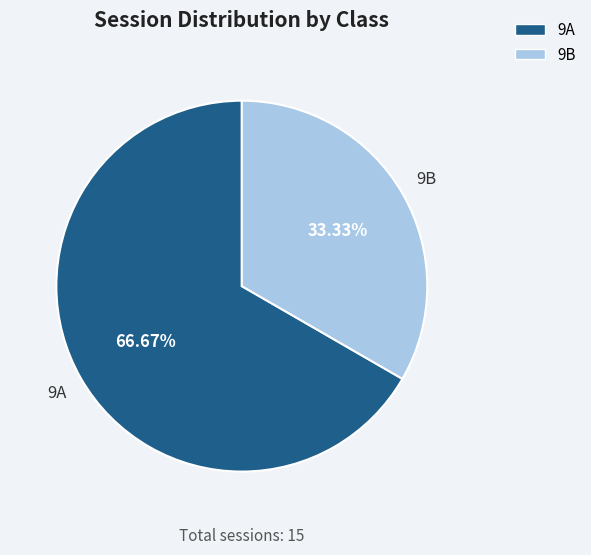

Rank the categories by value from highest to lowest.

9A, 9B